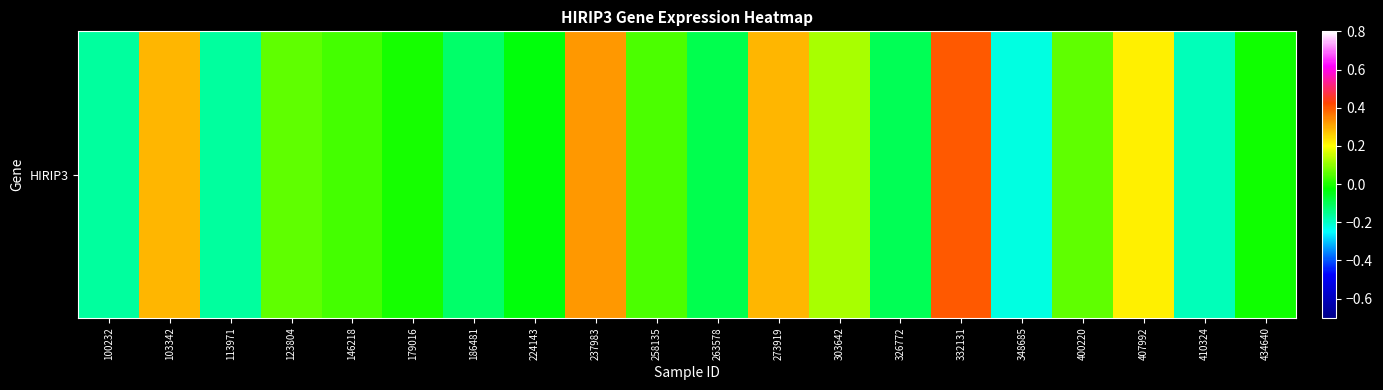

The value at 410324 is -0.1. True or false?

False